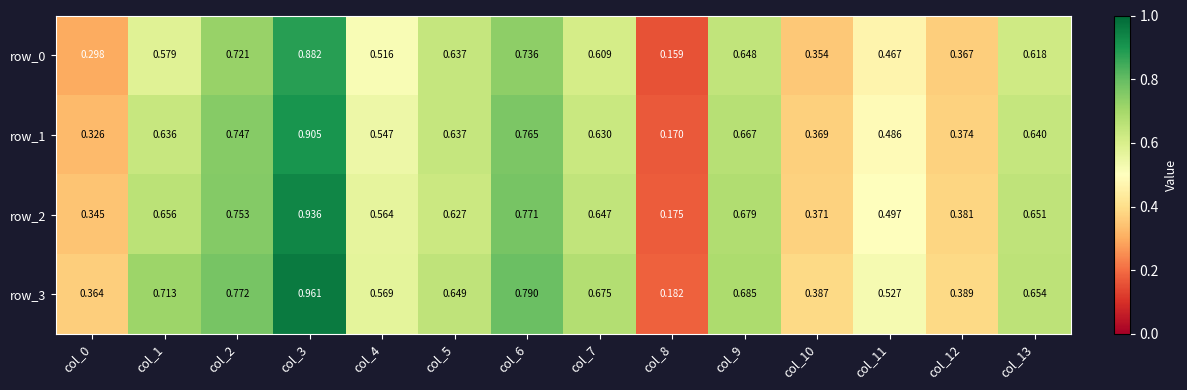

Is the value of row_1 at col_2 greater than the value of row_0 at col_6?

Yes